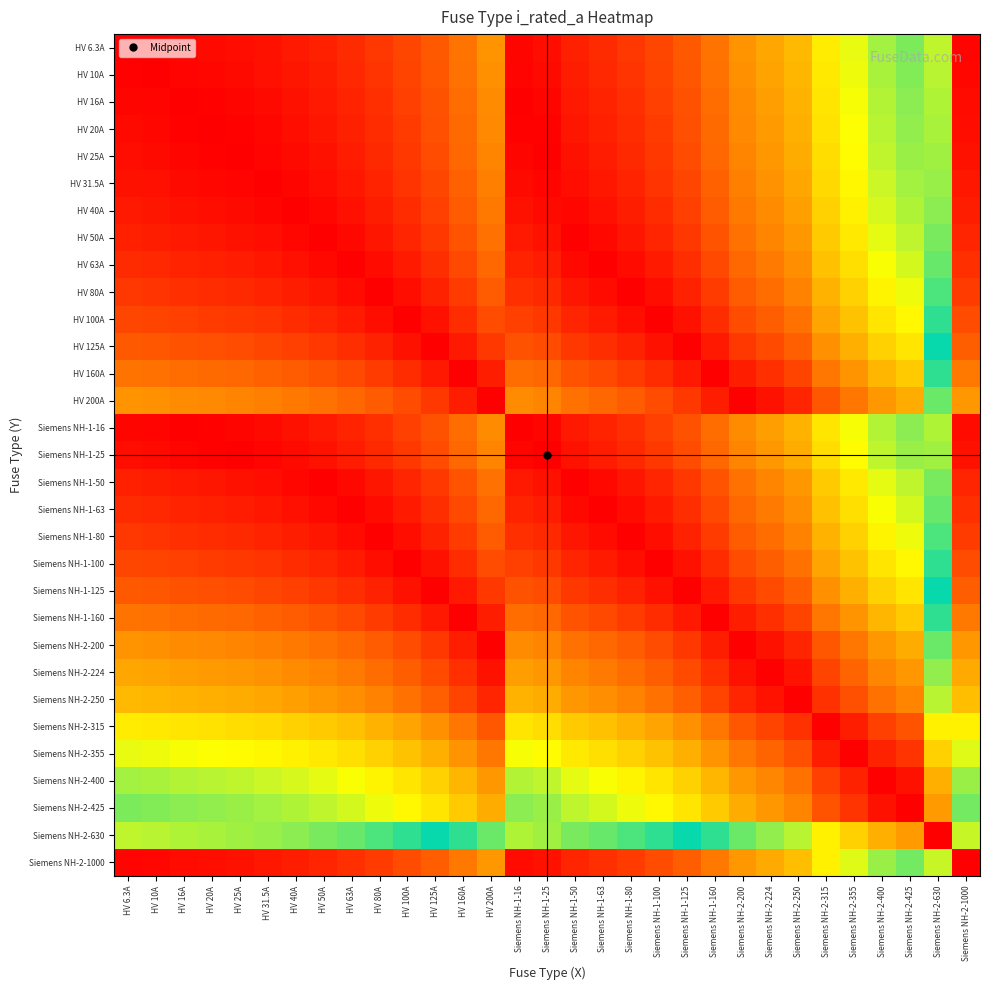

Reading right to left, what are all the values shown in this chart?

HV 6.3A: Siemens NH-2-1000=1.0	Siemens NH-2-630=0.6	Siemens NH-2-425=0.4	Siemens NH-2-400=0.4	Siemens NH-2-355=0.3	Siemens NH-2-315=0.3	Siemens NH-2-250=0.2	Siemens NH-2-224=0.2	Siemens NH-2-200=0.2	Siemens NH-1-160=0.2	Siemens NH-1-125=0.1	Siemens NH-1-100=0.1	Siemens NH-1-80=0.1	Siemens NH-1-63=0.1	Siemens NH-1-50=0.0	Siemens NH-1-25=0.0	Siemens NH-1-16=0.0	HV 200A=0.2	HV 160A=0.2	HV 125A=0.1	HV 100A=0.1	HV 80A=0.1	HV 63A=0.1	HV 50A=0.0	HV 40A=0.0	HV 31.5A=0.0	HV 25A=0.0	HV 20A=0.0	HV 16A=0.0	HV 10A=0.0	HV 6.3A=0.0
HV 10A: Siemens NH-2-1000=1.0	Siemens NH-2-630=0.6	Siemens NH-2-425=0.4	Siemens NH-2-400=0.4	Siemens NH-2-355=0.3	Siemens NH-2-315=0.3	Siemens NH-2-250=0.2	Siemens NH-2-224=0.2	Siemens NH-2-200=0.2	Siemens NH-1-160=0.1	Siemens NH-1-125=0.1	Siemens NH-1-100=0.1	Siemens NH-1-80=0.1	Siemens NH-1-63=0.1	Siemens NH-1-50=0.0	Siemens NH-1-25=0.0	Siemens NH-1-16=0.0	HV 200A=0.2	HV 160A=0.1	HV 125A=0.1	HV 100A=0.1	HV 80A=0.1	HV 63A=0.1	HV 50A=0.0	HV 40A=0.0	HV 31.5A=0.0	HV 25A=0.0	HV 20A=0.0	HV 16A=0.0	HV 10A=0.0	HV 6.3A=0.0
HV 16A: Siemens NH-2-1000=1.0	Siemens NH-2-630=0.6	Siemens NH-2-425=0.4	Siemens NH-2-400=0.4	Siemens NH-2-355=0.3	Siemens NH-2-315=0.3	Siemens NH-2-250=0.2	Siemens NH-2-224=0.2	Siemens NH-2-200=0.2	Siemens NH-1-160=0.1	Siemens NH-1-125=0.1	Siemens NH-1-100=0.1	Siemens NH-1-80=0.1	Siemens NH-1-63=0.0	Siemens NH-1-50=0.0	Siemens NH-1-25=0.0	Siemens NH-1-16=0.0	HV 200A=0.2	HV 160A=0.1	HV 125A=0.1	HV 100A=0.1	HV 80A=0.1	HV 63A=0.0	HV 50A=0.0	HV 40A=0.0	HV 31.5A=0.0	HV 25A=0.0	HV 20A=0.0	HV 16A=0.0	HV 10A=0.0	HV 6.3A=0.0
HV 20A: Siemens NH-2-1000=1.0	Siemens NH-2-630=0.6	Siemens NH-2-425=0.4	Siemens NH-2-400=0.4	Siemens NH-2-355=0.3	Siemens NH-2-315=0.3	Siemens NH-2-250=0.2	Siemens NH-2-224=0.2	Siemens NH-2-200=0.2	Siemens NH-1-160=0.1	Siemens NH-1-125=0.1	Siemens NH-1-100=0.1	Siemens NH-1-80=0.1	Siemens NH-1-63=0.0	Siemens NH-1-50=0.0	Siemens NH-1-25=0.0	Siemens NH-1-16=0.0	HV 200A=0.2	HV 160A=0.1	HV 125A=0.1	HV 100A=0.1	HV 80A=0.1	HV 63A=0.0	HV 50A=0.0	HV 40A=0.0	HV 31.5A=0.0	HV 25A=0.0	HV 20A=0.0	HV 16A=0.0	HV 10A=0.0	HV 6.3A=0.0
HV 25A: Siemens NH-2-1000=1.0	Siemens NH-2-630=0.6	Siemens NH-2-425=0.4	Siemens NH-2-400=0.4	Siemens NH-2-355=0.3	Siemens NH-2-315=0.3	Siemens NH-2-250=0.2	Siemens NH-2-224=0.2	Siemens NH-2-200=0.2	Siemens NH-1-160=0.1	Siemens NH-1-125=0.1	Siemens NH-1-100=0.1	Siemens NH-1-80=0.1	Siemens NH-1-63=0.0	Siemens NH-1-50=0.0	Siemens NH-1-25=0.0	Siemens NH-1-16=0.0	HV 200A=0.2	HV 160A=0.1	HV 125A=0.1	HV 100A=0.1	HV 80A=0.1	HV 63A=0.0	HV 50A=0.0	HV 40A=0.0	HV 31.5A=0.0	HV 25A=0.0	HV 20A=0.0	HV 16A=0.0	HV 10A=0.0	HV 6.3A=0.0
HV 31.5A: Siemens NH-2-1000=1.0	Siemens NH-2-630=0.6	Siemens NH-2-425=0.4	Siemens NH-2-400=0.4	Siemens NH-2-355=0.3	Siemens NH-2-315=0.3	Siemens NH-2-250=0.2	Siemens NH-2-224=0.2	Siemens NH-2-200=0.2	Siemens NH-1-160=0.1	Siemens NH-1-125=0.1	Siemens NH-1-100=0.1	Siemens NH-1-80=0.0	Siemens NH-1-63=0.0	Siemens NH-1-50=0.0	Siemens NH-1-25=0.0	Siemens NH-1-16=0.0	HV 200A=0.2	HV 160A=0.1	HV 125A=0.1	HV 100A=0.1	HV 80A=0.0	HV 63A=0.0	HV 50A=0.0	HV 40A=0.0	HV 31.5A=0.0	HV 25A=0.0	HV 20A=0.0	HV 16A=0.0	HV 10A=0.0	HV 6.3A=0.0
HV 40A: Siemens NH-2-1000=1.0	Siemens NH-2-630=0.6	Siemens NH-2-425=0.4	Siemens NH-2-400=0.4	Siemens NH-2-355=0.3	Siemens NH-2-315=0.3	Siemens NH-2-250=0.2	Siemens NH-2-224=0.2	Siemens NH-2-200=0.2	Siemens NH-1-160=0.1	Siemens NH-1-125=0.1	Siemens NH-1-100=0.1	Siemens NH-1-80=0.0	Siemens NH-1-63=0.0	Siemens NH-1-50=0.0	Siemens NH-1-25=0.0	Siemens NH-1-16=0.0	HV 200A=0.2	HV 160A=0.1	HV 125A=0.1	HV 100A=0.1	HV 80A=0.0	HV 63A=0.0	HV 50A=0.0	HV 40A=0.0	HV 31.5A=0.0	HV 25A=0.0	HV 20A=0.0	HV 16A=0.0	HV 10A=0.0	HV 6.3A=0.0
HV 50A: Siemens NH-2-1000=0.9	Siemens NH-2-630=0.6	Siemens NH-2-425=0.4	Siemens NH-2-400=0.3	Siemens NH-2-355=0.3	Siemens NH-2-315=0.3	Siemens NH-2-250=0.2	Siemens NH-2-224=0.2	Siemens NH-2-200=0.1	Siemens NH-1-160=0.1	Siemens NH-1-125=0.1	Siemens NH-1-100=0.1	Siemens NH-1-80=0.0	Siemens NH-1-63=0.0	Siemens NH-1-50=0.0	Siemens NH-1-25=0.0	Siemens NH-1-16=0.0	HV 200A=0.1	HV 160A=0.1	HV 125A=0.1	HV 100A=0.1	HV 80A=0.0	HV 63A=0.0	HV 50A=0.0	HV 40A=0.0	HV 31.5A=0.0	HV 25A=0.0	HV 20A=0.0	HV 16A=0.0	HV 10A=0.0	HV 6.3A=0.0
HV 63A: Siemens NH-2-1000=0.9	Siemens NH-2-630=0.6	Siemens NH-2-425=0.4	Siemens NH-2-400=0.3	Siemens NH-2-355=0.3	Siemens NH-2-315=0.3	Siemens NH-2-250=0.2	Siemens NH-2-224=0.2	Siemens NH-2-200=0.1	Siemens NH-1-160=0.1	Siemens NH-1-125=0.1	Siemens NH-1-100=0.0	Siemens NH-1-80=0.0	Siemens NH-1-63=0.0	Siemens NH-1-50=0.0	Siemens NH-1-25=0.0	Siemens NH-1-16=0.0	HV 200A=0.1	HV 160A=0.1	HV 125A=0.1	HV 100A=0.0	HV 80A=0.0	HV 63A=0.0	HV 50A=0.0	HV 40A=0.0	HV 31.5A=0.0	HV 25A=0.0	HV 20A=0.0	HV 16A=0.0	HV 10A=0.1	HV 6.3A=0.1
HV 80A: Siemens NH-2-1000=0.9	Siemens NH-2-630=0.6	Siemens NH-2-425=0.3	Siemens NH-2-400=0.3	Siemens NH-2-355=0.3	Siemens NH-2-315=0.2	Siemens NH-2-250=0.2	Siemens NH-2-224=0.1	Siemens NH-2-200=0.1	Siemens NH-1-160=0.1	Siemens NH-1-125=0.0	Siemens NH-1-100=0.0	Siemens NH-1-80=0.0	Siemens NH-1-63=0.0	Siemens NH-1-50=0.0	Siemens NH-1-25=0.1	Siemens NH-1-16=0.1	HV 200A=0.1	HV 160A=0.1	HV 125A=0.0	HV 100A=0.0	HV 80A=0.0	HV 63A=0.0	HV 50A=0.0	HV 40A=0.0	HV 31.5A=0.0	HV 25A=0.1	HV 20A=0.1	HV 16A=0.1	HV 10A=0.1	HV 6.3A=0.1
HV 100A: Siemens NH-2-1000=0.9	Siemens NH-2-630=0.5	Siemens NH-2-425=0.3	Siemens NH-2-400=0.3	Siemens NH-2-355=0.3	Siemens NH-2-315=0.2	Siemens NH-2-250=0.1	Siemens NH-2-224=0.1	Siemens NH-2-200=0.1	Siemens NH-1-160=0.1	Siemens NH-1-125=0.0	Siemens NH-1-100=0.0	Siemens NH-1-80=0.0	Siemens NH-1-63=0.0	Siemens NH-1-50=0.1	Siemens NH-1-25=0.1	Siemens NH-1-16=0.1	HV 200A=0.1	HV 160A=0.1	HV 125A=0.0	HV 100A=0.0	HV 80A=0.0	HV 63A=0.0	HV 50A=0.1	HV 40A=0.1	HV 31.5A=0.1	HV 25A=0.1	HV 20A=0.1	HV 16A=0.1	HV 10A=0.1	HV 6.3A=0.1
HV 125A: Siemens NH-2-1000=0.9	Siemens NH-2-630=0.5	Siemens NH-2-425=0.3	Siemens NH-2-400=0.3	Siemens NH-2-355=0.2	Siemens NH-2-315=0.2	Siemens NH-2-250=0.1	Siemens NH-2-224=0.1	Siemens NH-2-200=0.1	Siemens NH-1-160=0.0	Siemens NH-1-125=0.0	Siemens NH-1-100=0.0	Siemens NH-1-80=0.0	Siemens NH-1-63=0.1	Siemens NH-1-50=0.1	Siemens NH-1-25=0.1	Siemens NH-1-16=0.1	HV 200A=0.1	HV 160A=0.0	HV 125A=0.0	HV 100A=0.0	HV 80A=0.0	HV 63A=0.1	HV 50A=0.1	HV 40A=0.1	HV 31.5A=0.1	HV 25A=0.1	HV 20A=0.1	HV 16A=0.1	HV 10A=0.1	HV 6.3A=0.1
HV 160A: Siemens NH-2-1000=0.8	Siemens NH-2-630=0.5	Siemens NH-2-425=0.3	Siemens NH-2-400=0.2	Siemens NH-2-355=0.2	Siemens NH-2-315=0.2	Siemens NH-2-250=0.1	Siemens NH-2-224=0.1	Siemens NH-2-200=0.0	Siemens NH-1-160=0.0	Siemens NH-1-125=0.0	Siemens NH-1-100=0.1	Siemens NH-1-80=0.1	Siemens NH-1-63=0.1	Siemens NH-1-50=0.1	Siemens NH-1-25=0.1	Siemens NH-1-16=0.1	HV 200A=0.0	HV 160A=0.0	HV 125A=0.0	HV 100A=0.1	HV 80A=0.1	HV 63A=0.1	HV 50A=0.1	HV 40A=0.1	HV 31.5A=0.1	HV 25A=0.1	HV 20A=0.1	HV 16A=0.1	HV 10A=0.1	HV 6.3A=0.2
HV 200A: Siemens NH-2-1000=0.8	Siemens NH-2-630=0.4	Siemens NH-2-425=0.2	Siemens NH-2-400=0.2	Siemens NH-2-355=0.2	Siemens NH-2-315=0.1	Siemens NH-2-250=0.1	Siemens NH-2-224=0.0	Siemens NH-2-200=0.0	Siemens NH-1-160=0.0	Siemens NH-1-125=0.1	Siemens NH-1-100=0.1	Siemens NH-1-80=0.1	Siemens NH-1-63=0.1	Siemens NH-1-50=0.1	Siemens NH-1-25=0.2	Siemens NH-1-16=0.2	HV 200A=0.0	HV 160A=0.0	HV 125A=0.1	HV 100A=0.1	HV 80A=0.1	HV 63A=0.1	HV 50A=0.1	HV 40A=0.2	HV 31.5A=0.2	HV 25A=0.2	HV 20A=0.2	HV 16A=0.2	HV 10A=0.2	HV 6.3A=0.2
Siemens NH-1-16: Siemens NH-2-1000=1.0	Siemens NH-2-630=0.6	Siemens NH-2-425=0.4	Siemens NH-2-400=0.4	Siemens NH-2-355=0.3	Siemens NH-2-315=0.3	Siemens NH-2-250=0.2	Siemens NH-2-224=0.2	Siemens NH-2-200=0.2	Siemens NH-1-160=0.1	Siemens NH-1-125=0.1	Siemens NH-1-100=0.1	Siemens NH-1-80=0.1	Siemens NH-1-63=0.0	Siemens NH-1-50=0.0	Siemens NH-1-25=0.0	Siemens NH-1-16=0.0	HV 200A=0.2	HV 160A=0.1	HV 125A=0.1	HV 100A=0.1	HV 80A=0.1	HV 63A=0.0	HV 50A=0.0	HV 40A=0.0	HV 31.5A=0.0	HV 25A=0.0	HV 20A=0.0	HV 16A=0.0	HV 10A=0.0	HV 6.3A=0.0
Siemens NH-1-25: Siemens NH-2-1000=1.0	Siemens NH-2-630=0.6	Siemens NH-2-425=0.4	Siemens NH-2-400=0.4	Siemens NH-2-355=0.3	Siemens NH-2-315=0.3	Siemens NH-2-250=0.2	Siemens NH-2-224=0.2	Siemens NH-2-200=0.2	Siemens NH-1-160=0.1	Siemens NH-1-125=0.1	Siemens NH-1-100=0.1	Siemens NH-1-80=0.1	Siemens NH-1-63=0.0	Siemens NH-1-50=0.0	Siemens NH-1-25=0.0	Siemens NH-1-16=0.0	HV 200A=0.2	HV 160A=0.1	HV 125A=0.1	HV 100A=0.1	HV 80A=0.1	HV 63A=0.0	HV 50A=0.0	HV 40A=0.0	HV 31.5A=0.0	HV 25A=0.0	HV 20A=0.0	HV 16A=0.0	HV 10A=0.0	HV 6.3A=0.0
Siemens NH-1-50: Siemens NH-2-1000=0.9	Siemens NH-2-630=0.6	Siemens NH-2-425=0.4	Siemens NH-2-400=0.3	Siemens NH-2-355=0.3	Siemens NH-2-315=0.3	Siemens NH-2-250=0.2	Siemens NH-2-224=0.2	Siemens NH-2-200=0.1	Siemens NH-1-160=0.1	Siemens NH-1-125=0.1	Siemens NH-1-100=0.1	Siemens NH-1-80=0.0	Siemens NH-1-63=0.0	Siemens NH-1-50=0.0	Siemens NH-1-25=0.0	Siemens NH-1-16=0.0	HV 200A=0.1	HV 160A=0.1	HV 125A=0.1	HV 100A=0.1	HV 80A=0.0	HV 63A=0.0	HV 50A=0.0	HV 40A=0.0	HV 31.5A=0.0	HV 25A=0.0	HV 20A=0.0	HV 16A=0.0	HV 10A=0.0	HV 6.3A=0.0
Siemens NH-1-63: Siemens NH-2-1000=0.9	Siemens NH-2-630=0.6	Siemens NH-2-425=0.4	Siemens NH-2-400=0.3	Siemens NH-2-355=0.3	Siemens NH-2-315=0.3	Siemens NH-2-250=0.2	Siemens NH-2-224=0.2	Siemens NH-2-200=0.1	Siemens NH-1-160=0.1	Siemens NH-1-125=0.1	Siemens NH-1-100=0.0	Siemens NH-1-80=0.0	Siemens NH-1-63=0.0	Siemens NH-1-50=0.0	Siemens NH-1-25=0.0	Siemens NH-1-16=0.0	HV 200A=0.1	HV 160A=0.1	HV 125A=0.1	HV 100A=0.0	HV 80A=0.0	HV 63A=0.0	HV 50A=0.0	HV 40A=0.0	HV 31.5A=0.0	HV 25A=0.0	HV 20A=0.0	HV 16A=0.0	HV 10A=0.1	HV 6.3A=0.1
Siemens NH-1-80: Siemens NH-2-1000=0.9	Siemens NH-2-630=0.6	Siemens NH-2-425=0.3	Siemens NH-2-400=0.3	Siemens NH-2-355=0.3	Siemens NH-2-315=0.2	Siemens NH-2-250=0.2	Siemens NH-2-224=0.1	Siemens NH-2-200=0.1	Siemens NH-1-160=0.1	Siemens NH-1-125=0.0	Siemens NH-1-100=0.0	Siemens NH-1-80=0.0	Siemens NH-1-63=0.0	Siemens NH-1-50=0.0	Siemens NH-1-25=0.1	Siemens NH-1-16=0.1	HV 200A=0.1	HV 160A=0.1	HV 125A=0.0	HV 100A=0.0	HV 80A=0.0	HV 63A=0.0	HV 50A=0.0	HV 40A=0.0	HV 31.5A=0.0	HV 25A=0.1	HV 20A=0.1	HV 16A=0.1	HV 10A=0.1	HV 6.3A=0.1
Siemens NH-1-100: Siemens NH-2-1000=0.9	Siemens NH-2-630=0.5	Siemens NH-2-425=0.3	Siemens NH-2-400=0.3	Siemens NH-2-355=0.3	Siemens NH-2-315=0.2	Siemens NH-2-250=0.1	Siemens NH-2-224=0.1	Siemens NH-2-200=0.1	Siemens NH-1-160=0.1	Siemens NH-1-125=0.0	Siemens NH-1-100=0.0	Siemens NH-1-80=0.0	Siemens NH-1-63=0.0	Siemens NH-1-50=0.1	Siemens NH-1-25=0.1	Siemens NH-1-16=0.1	HV 200A=0.1	HV 160A=0.1	HV 125A=0.0	HV 100A=0.0	HV 80A=0.0	HV 63A=0.0	HV 50A=0.1	HV 40A=0.1	HV 31.5A=0.1	HV 25A=0.1	HV 20A=0.1	HV 16A=0.1	HV 10A=0.1	HV 6.3A=0.1
Siemens NH-1-125: Siemens NH-2-1000=0.9	Siemens NH-2-630=0.5	Siemens NH-2-425=0.3	Siemens NH-2-400=0.3	Siemens NH-2-355=0.2	Siemens NH-2-315=0.2	Siemens NH-2-250=0.1	Siemens NH-2-224=0.1	Siemens NH-2-200=0.1	Siemens NH-1-160=0.0	Siemens NH-1-125=0.0	Siemens NH-1-100=0.0	Siemens NH-1-80=0.0	Siemens NH-1-63=0.1	Siemens NH-1-50=0.1	Siemens NH-1-25=0.1	Siemens NH-1-16=0.1	HV 200A=0.1	HV 160A=0.0	HV 125A=0.0	HV 100A=0.0	HV 80A=0.0	HV 63A=0.1	HV 50A=0.1	HV 40A=0.1	HV 31.5A=0.1	HV 25A=0.1	HV 20A=0.1	HV 16A=0.1	HV 10A=0.1	HV 6.3A=0.1
Siemens NH-1-160: Siemens NH-2-1000=0.8	Siemens NH-2-630=0.5	Siemens NH-2-425=0.3	Siemens NH-2-400=0.2	Siemens NH-2-355=0.2	Siemens NH-2-315=0.2	Siemens NH-2-250=0.1	Siemens NH-2-224=0.1	Siemens NH-2-200=0.0	Siemens NH-1-160=0.0	Siemens NH-1-125=0.0	Siemens NH-1-100=0.1	Siemens NH-1-80=0.1	Siemens NH-1-63=0.1	Siemens NH-1-50=0.1	Siemens NH-1-25=0.1	Siemens NH-1-16=0.1	HV 200A=0.0	HV 160A=0.0	HV 125A=0.0	HV 100A=0.1	HV 80A=0.1	HV 63A=0.1	HV 50A=0.1	HV 40A=0.1	HV 31.5A=0.1	HV 25A=0.1	HV 20A=0.1	HV 16A=0.1	HV 10A=0.1	HV 6.3A=0.2
Siemens NH-2-200: Siemens NH-2-1000=0.8	Siemens NH-2-630=0.4	Siemens NH-2-425=0.2	Siemens NH-2-400=0.2	Siemens NH-2-355=0.2	Siemens NH-2-315=0.1	Siemens NH-2-250=0.1	Siemens NH-2-224=0.0	Siemens NH-2-200=0.0	Siemens NH-1-160=0.0	Siemens NH-1-125=0.1	Siemens NH-1-100=0.1	Siemens NH-1-80=0.1	Siemens NH-1-63=0.1	Siemens NH-1-50=0.1	Siemens NH-1-25=0.2	Siemens NH-1-16=0.2	HV 200A=0.0	HV 160A=0.0	HV 125A=0.1	HV 100A=0.1	HV 80A=0.1	HV 63A=0.1	HV 50A=0.1	HV 40A=0.2	HV 31.5A=0.2	HV 25A=0.2	HV 20A=0.2	HV 16A=0.2	HV 10A=0.2	HV 6.3A=0.2
Siemens NH-2-224: Siemens NH-2-1000=0.8	Siemens NH-2-630=0.4	Siemens NH-2-425=0.2	Siemens NH-2-400=0.2	Siemens NH-2-355=0.1	Siemens NH-2-315=0.1	Siemens NH-2-250=0.0	Siemens NH-2-224=0.0	Siemens NH-2-200=0.0	Siemens NH-1-160=0.1	Siemens NH-1-125=0.1	Siemens NH-1-100=0.1	Siemens NH-1-80=0.1	Siemens NH-1-63=0.2	Siemens NH-1-50=0.2	Siemens NH-1-25=0.2	Siemens NH-1-16=0.2	HV 200A=0.0	HV 160A=0.1	HV 125A=0.1	HV 100A=0.1	HV 80A=0.1	HV 63A=0.2	HV 50A=0.2	HV 40A=0.2	HV 31.5A=0.2	HV 25A=0.2	HV 20A=0.2	HV 16A=0.2	HV 10A=0.2	HV 6.3A=0.2
Siemens NH-2-250: Siemens NH-2-1000=0.8	Siemens NH-2-630=0.4	Siemens NH-2-425=0.2	Siemens NH-2-400=0.1	Siemens NH-2-355=0.1	Siemens NH-2-315=0.1	Siemens NH-2-250=0.0	Siemens NH-2-224=0.0	Siemens NH-2-200=0.1	Siemens NH-1-160=0.1	Siemens NH-1-125=0.1	Siemens NH-1-100=0.1	Siemens NH-1-80=0.2	Siemens NH-1-63=0.2	Siemens NH-1-50=0.2	Siemens NH-1-25=0.2	Siemens NH-1-16=0.2	HV 200A=0.1	HV 160A=0.1	HV 125A=0.1	HV 100A=0.1	HV 80A=0.2	HV 63A=0.2	HV 50A=0.2	HV 40A=0.2	HV 31.5A=0.2	HV 25A=0.2	HV 20A=0.2	HV 16A=0.2	HV 10A=0.2	HV 6.3A=0.2
Siemens NH-2-315: Siemens NH-2-1000=0.7	Siemens NH-2-630=0.3	Siemens NH-2-425=0.1	Siemens NH-2-400=0.1	Siemens NH-2-355=0.0	Siemens NH-2-315=0.0	Siemens NH-2-250=0.1	Siemens NH-2-224=0.1	Siemens NH-2-200=0.1	Siemens NH-1-160=0.2	Siemens NH-1-125=0.2	Siemens NH-1-100=0.2	Siemens NH-1-80=0.2	Siemens NH-1-63=0.3	Siemens NH-1-50=0.3	Siemens NH-1-25=0.3	Siemens NH-1-16=0.3	HV 200A=0.1	HV 160A=0.2	HV 125A=0.2	HV 100A=0.2	HV 80A=0.2	HV 63A=0.3	HV 50A=0.3	HV 40A=0.3	HV 31.5A=0.3	HV 25A=0.3	HV 20A=0.3	HV 16A=0.3	HV 10A=0.3	HV 6.3A=0.3
Siemens NH-2-355: Siemens NH-2-1000=0.6	Siemens NH-2-630=0.3	Siemens NH-2-425=0.1	Siemens NH-2-400=0.0	Siemens NH-2-355=0.0	Siemens NH-2-315=0.0	Siemens NH-2-250=0.1	Siemens NH-2-224=0.1	Siemens NH-2-200=0.2	Siemens NH-1-160=0.2	Siemens NH-1-125=0.2	Siemens NH-1-100=0.3	Siemens NH-1-80=0.3	Siemens NH-1-63=0.3	Siemens NH-1-50=0.3	Siemens NH-1-25=0.3	Siemens NH-1-16=0.3	HV 200A=0.2	HV 160A=0.2	HV 125A=0.2	HV 100A=0.3	HV 80A=0.3	HV 63A=0.3	HV 50A=0.3	HV 40A=0.3	HV 31.5A=0.3	HV 25A=0.3	HV 20A=0.3	HV 16A=0.3	HV 10A=0.3	HV 6.3A=0.3
Siemens NH-2-400: Siemens NH-2-1000=0.6	Siemens NH-2-630=0.2	Siemens NH-2-425=0.0	Siemens NH-2-400=0.0	Siemens NH-2-355=0.0	Siemens NH-2-315=0.1	Siemens NH-2-250=0.1	Siemens NH-2-224=0.2	Siemens NH-2-200=0.2	Siemens NH-1-160=0.2	Siemens NH-1-125=0.3	Siemens NH-1-100=0.3	Siemens NH-1-80=0.3	Siemens NH-1-63=0.3	Siemens NH-1-50=0.3	Siemens NH-1-25=0.4	Siemens NH-1-16=0.4	HV 200A=0.2	HV 160A=0.2	HV 125A=0.3	HV 100A=0.3	HV 80A=0.3	HV 63A=0.3	HV 50A=0.3	HV 40A=0.4	HV 31.5A=0.4	HV 25A=0.4	HV 20A=0.4	HV 16A=0.4	HV 10A=0.4	HV 6.3A=0.4
Siemens NH-2-425: Siemens NH-2-1000=0.6	Siemens NH-2-630=0.2	Siemens NH-2-425=0.0	Siemens NH-2-400=0.0	Siemens NH-2-355=0.1	Siemens NH-2-315=0.1	Siemens NH-2-250=0.2	Siemens NH-2-224=0.2	Siemens NH-2-200=0.2	Siemens NH-1-160=0.3	Siemens NH-1-125=0.3	Siemens NH-1-100=0.3	Siemens NH-1-80=0.3	Siemens NH-1-63=0.4	Siemens NH-1-50=0.4	Siemens NH-1-25=0.4	Siemens NH-1-16=0.4	HV 200A=0.2	HV 160A=0.3	HV 125A=0.3	HV 100A=0.3	HV 80A=0.3	HV 63A=0.4	HV 50A=0.4	HV 40A=0.4	HV 31.5A=0.4	HV 25A=0.4	HV 20A=0.4	HV 16A=0.4	HV 10A=0.4	HV 6.3A=0.4
Siemens NH-2-630: Siemens NH-2-1000=0.4	Siemens NH-2-630=0.0	Siemens NH-2-425=0.2	Siemens NH-2-400=0.2	Siemens NH-2-355=0.3	Siemens NH-2-315=0.3	Siemens NH-2-250=0.4	Siemens NH-2-224=0.4	Siemens NH-2-200=0.4	Siemens NH-1-160=0.5	Siemens NH-1-125=0.5	Siemens NH-1-100=0.5	Siemens NH-1-80=0.6	Siemens NH-1-63=0.6	Siemens NH-1-50=0.6	Siemens NH-1-25=0.6	Siemens NH-1-16=0.6	HV 200A=0.4	HV 160A=0.5	HV 125A=0.5	HV 100A=0.5	HV 80A=0.6	HV 63A=0.6	HV 50A=0.6	HV 40A=0.6	HV 31.5A=0.6	HV 25A=0.6	HV 20A=0.6	HV 16A=0.6	HV 10A=0.6	HV 6.3A=0.6
Siemens NH-2-1000: Siemens NH-2-1000=0.0	Siemens NH-2-630=0.4	Siemens NH-2-425=0.6	Siemens NH-2-400=0.6	Siemens NH-2-355=0.6	Siemens NH-2-315=0.7	Siemens NH-2-250=0.8	Siemens NH-2-224=0.8	Siemens NH-2-200=0.8	Siemens NH-1-160=0.8	Siemens NH-1-125=0.9	Siemens NH-1-100=0.9	Siemens NH-1-80=0.9	Siemens NH-1-63=0.9	Siemens NH-1-50=0.9	Siemens NH-1-25=1.0	Siemens NH-1-16=1.0	HV 200A=0.8	HV 160A=0.8	HV 125A=0.9	HV 100A=0.9	HV 80A=0.9	HV 63A=0.9	HV 50A=0.9	HV 40A=1.0	HV 31.5A=1.0	HV 25A=1.0	HV 20A=1.0	HV 16A=1.0	HV 10A=1.0	HV 6.3A=1.0